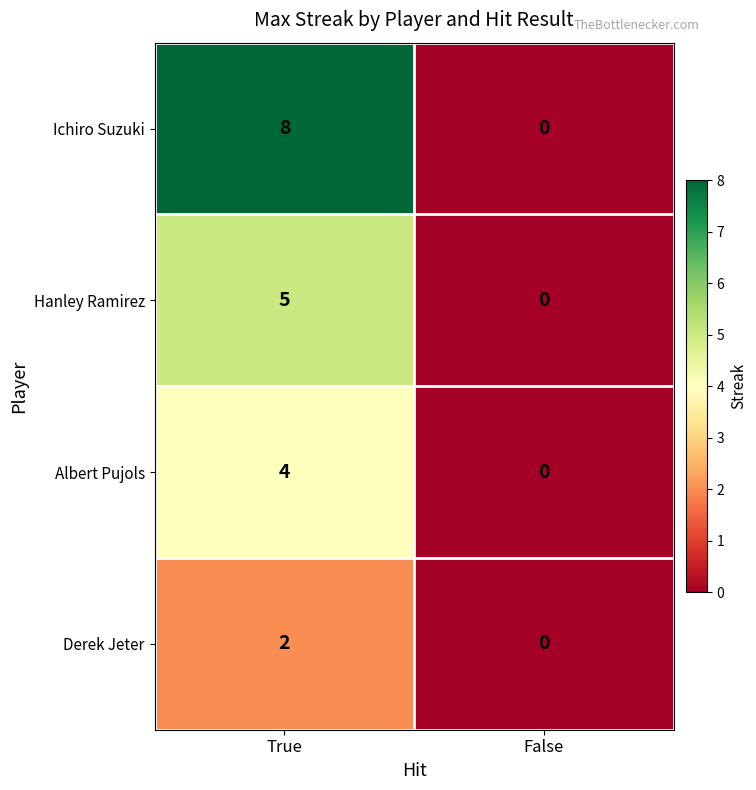

List the series in order of their peak value, highest first.

Ichiro Suzuki, Hanley Ramirez, Albert Pujols, Derek Jeter